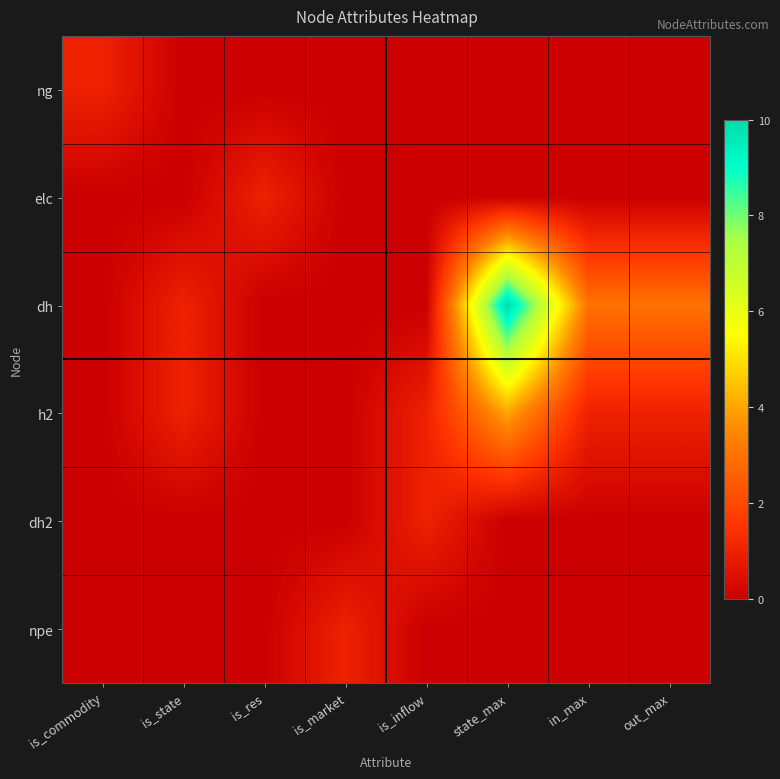

What is the maximum value shown in the chart?

10